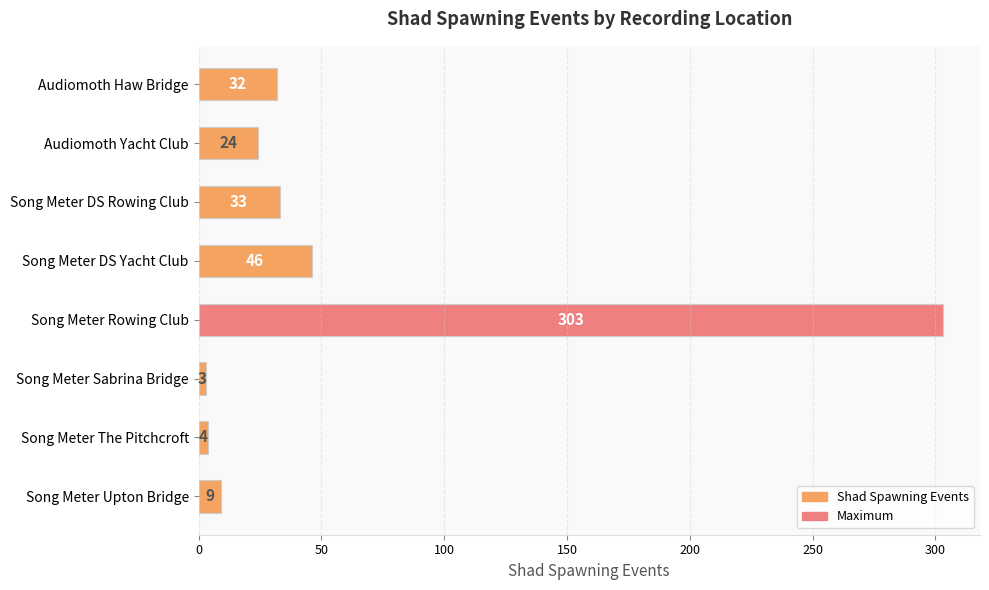

What is the difference between the maximum and minimum values?

300